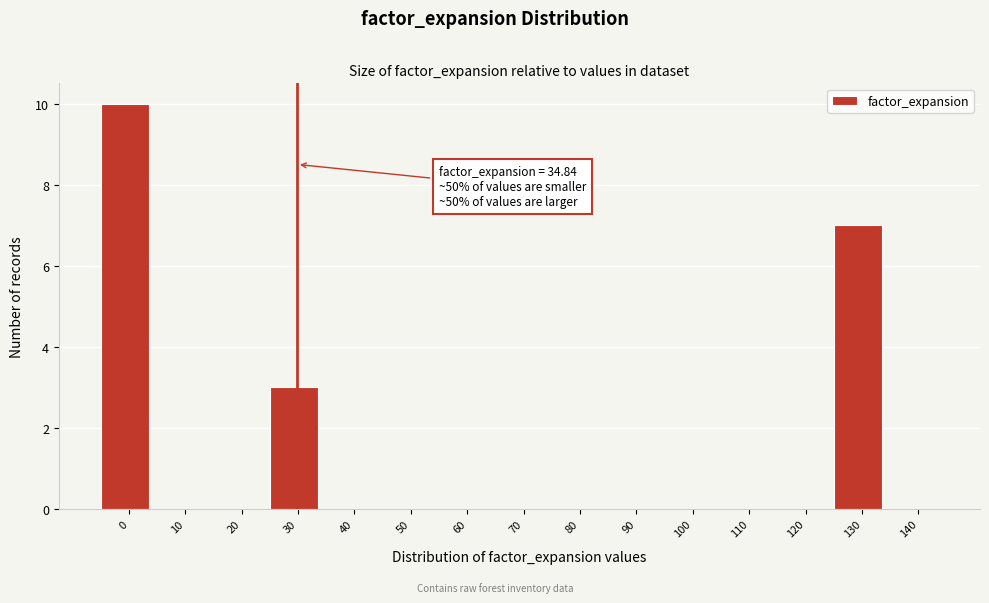

Reading left to right, transcribe all the data shown in this chart.

0=10	10=0	20=0	30=3	40=0	50=0	60=0	70=0	80=0	90=0	100=0	110=0	120=0	130=7	140=0